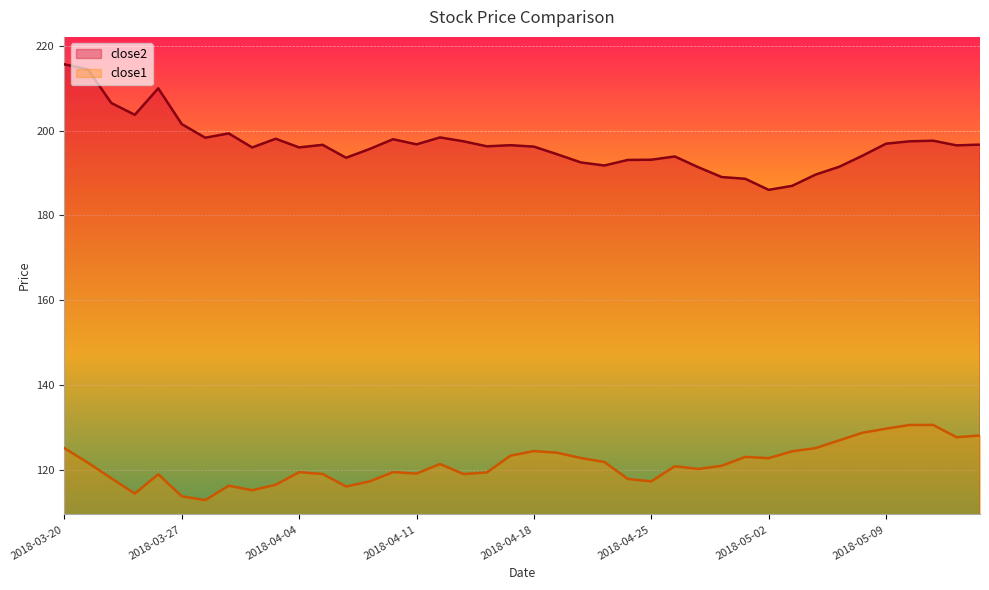

What are all the series names shown in the legend?

close2, close1